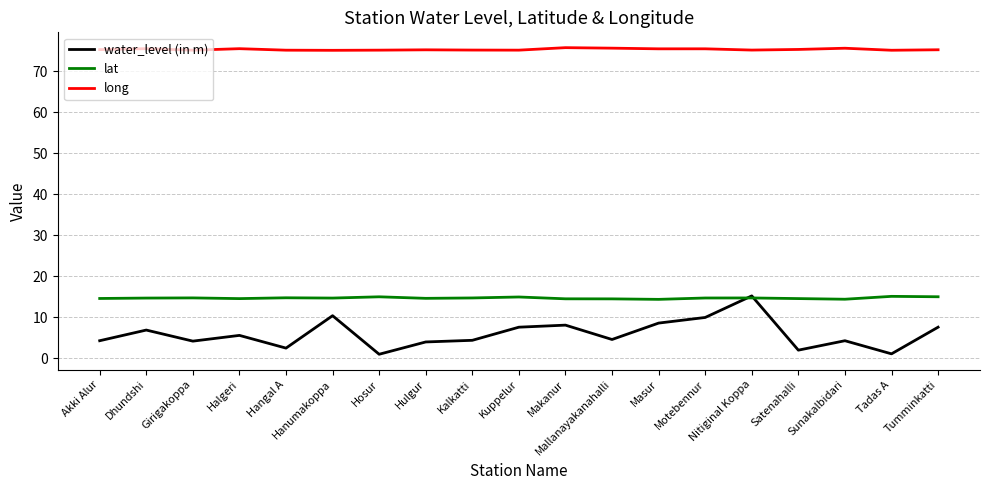

What position from the right is Satenahalli?

4